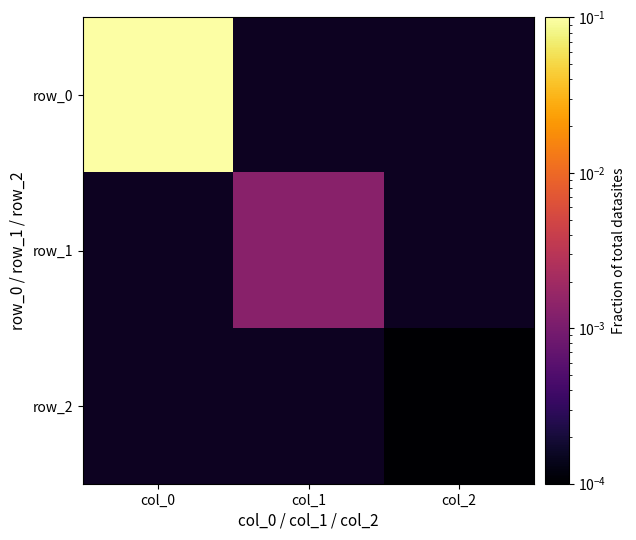

What is the greatest value displayed?

0.1